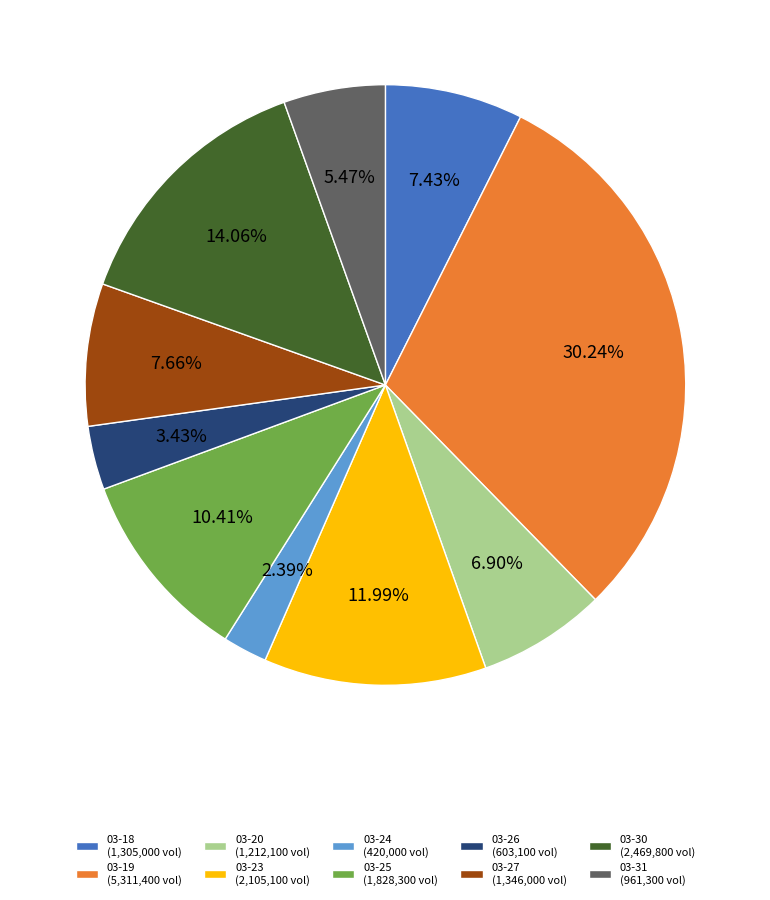

Does any single category account for the majority?

No